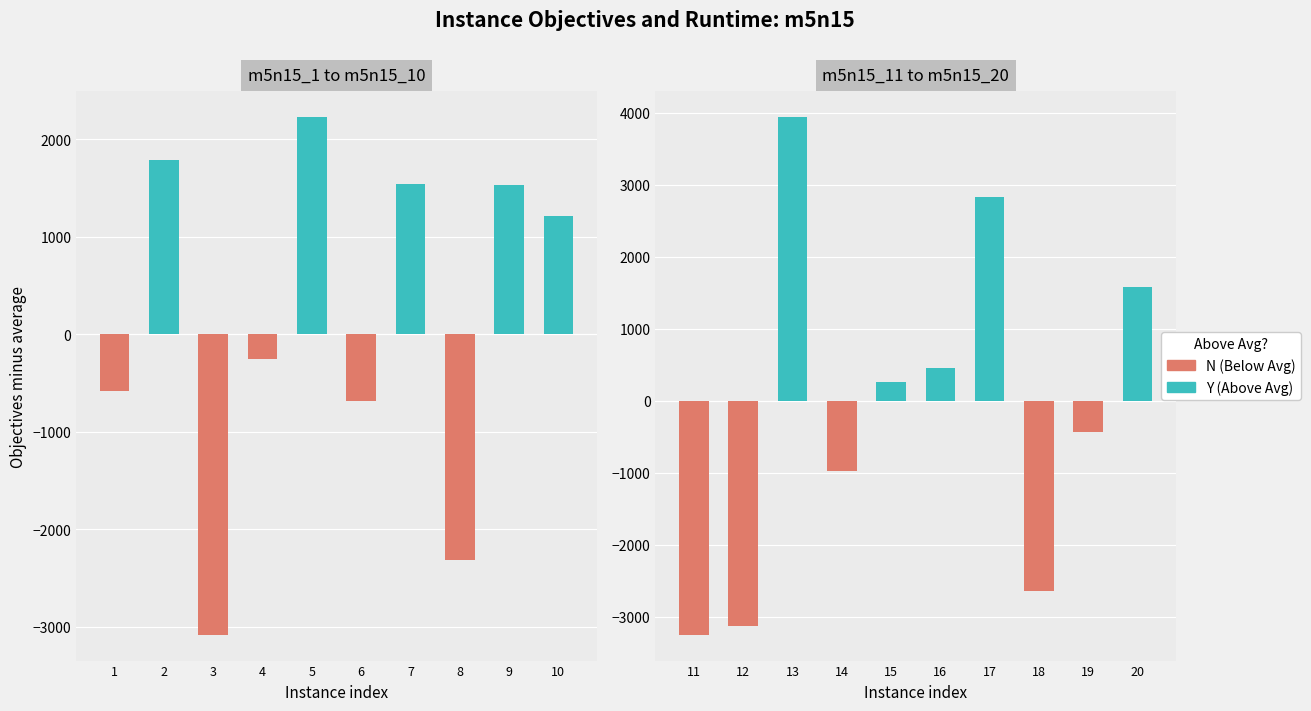

Is the value of Below Average (N) at 4 greater than the value of Above Average (Y) at 1?

No